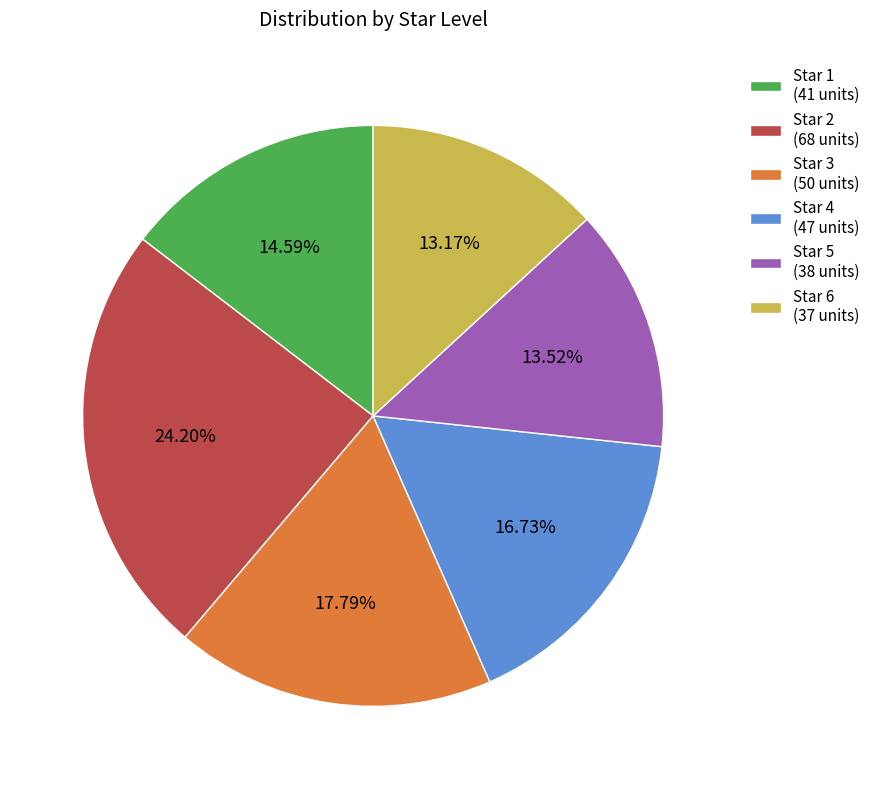

Combined, do Star 4 (47 units) and Star 5 (38 units) account for over 50%?

No